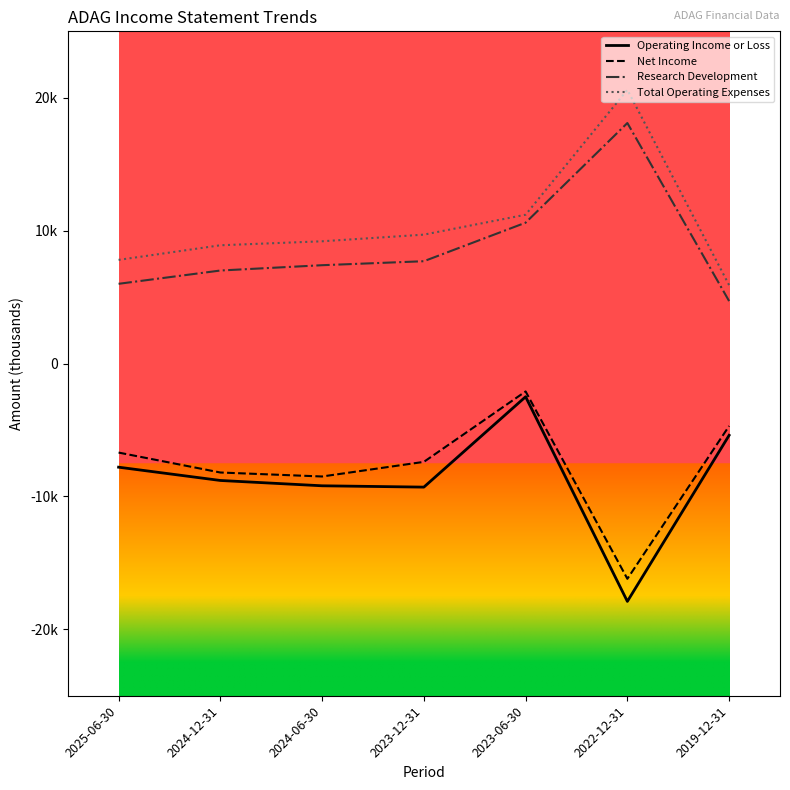

True or false: Total Operating Expenses and Research Development cross at least once.

False